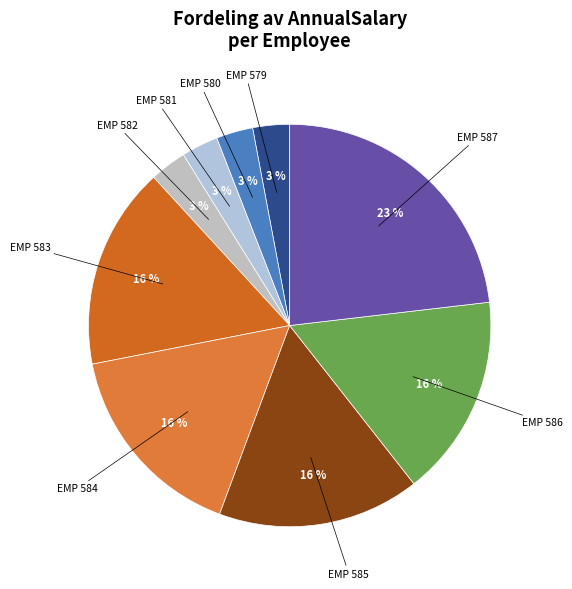

Count the number of slices in the pie.

9